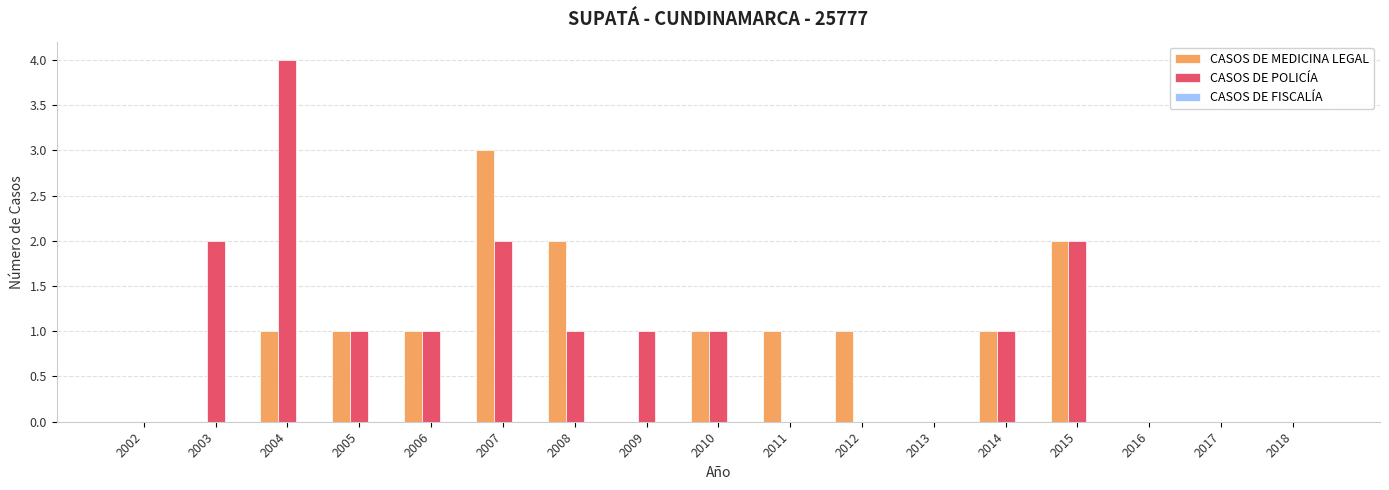

How many data points does each series have?

17